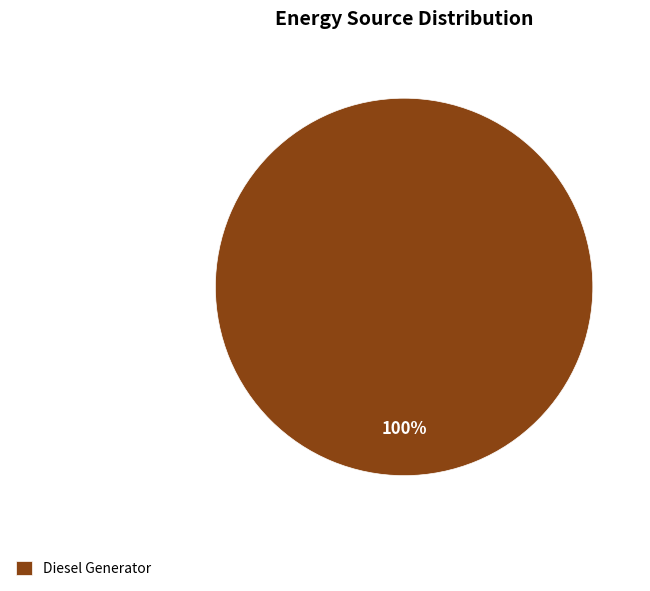

What percentage is the Diesel Generator slice, to the nearest percent?

100%